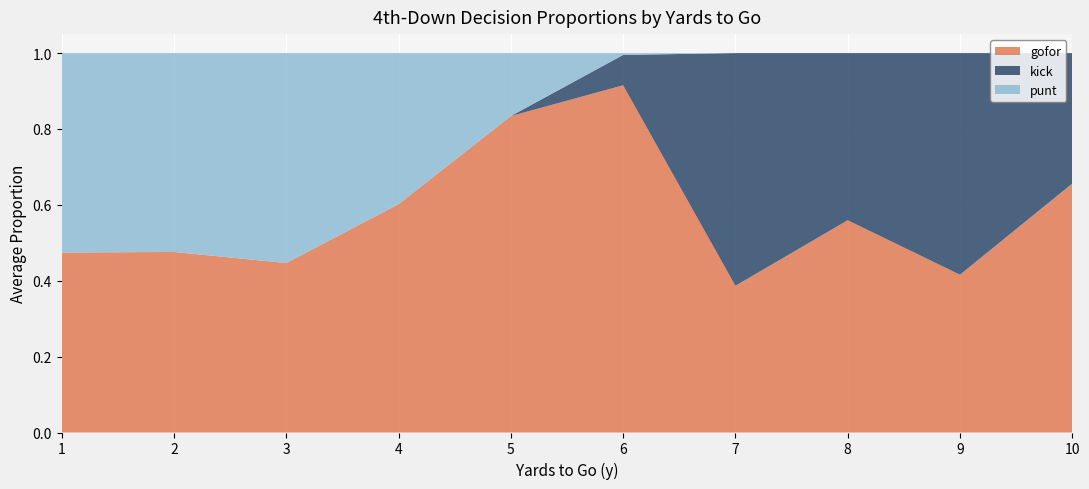

Is it true that gofor equals 0.3 at 4?

False